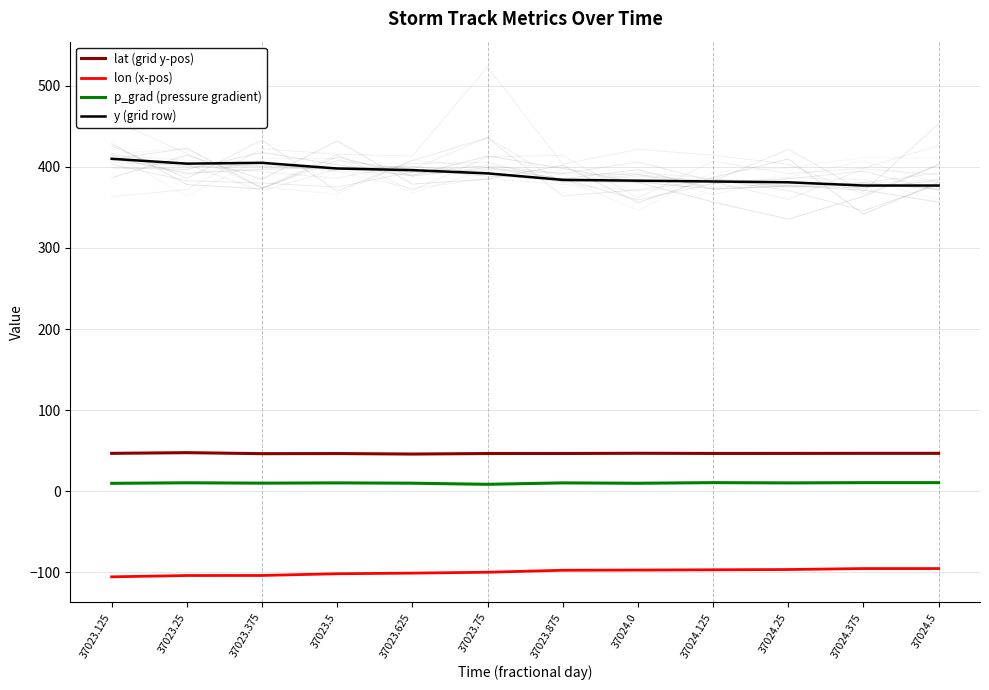

What is the sum of the p_grad (pressure gradient) values at 37023.625 and 37024.375?

20.5